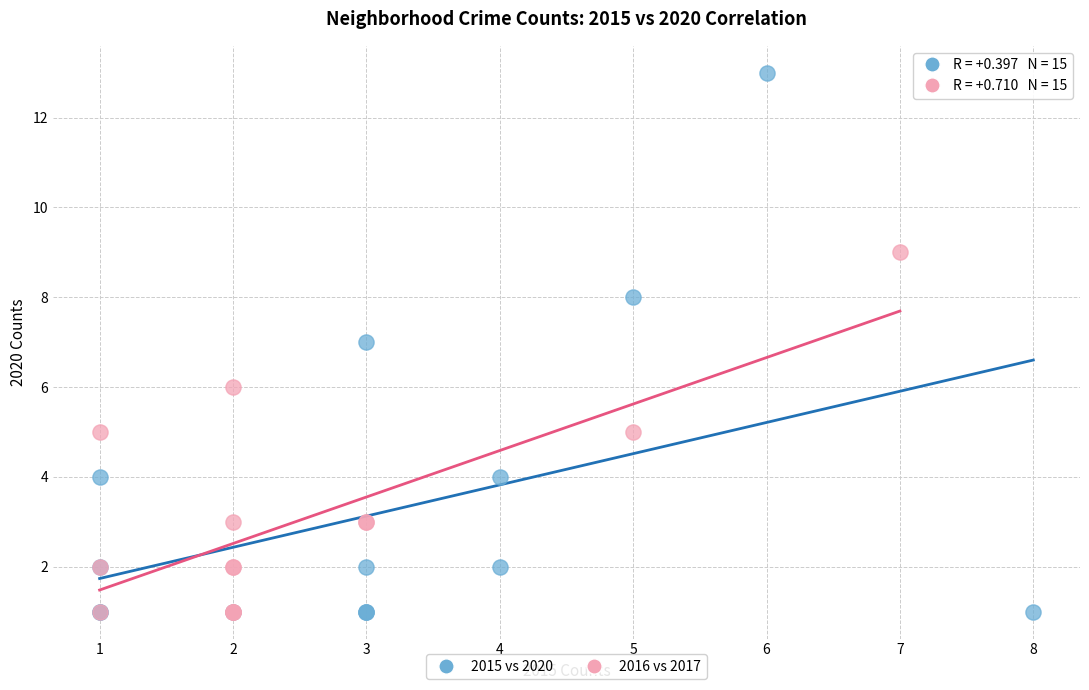

Which series has the largest Y range (max minus min)?

2015 vs 2020